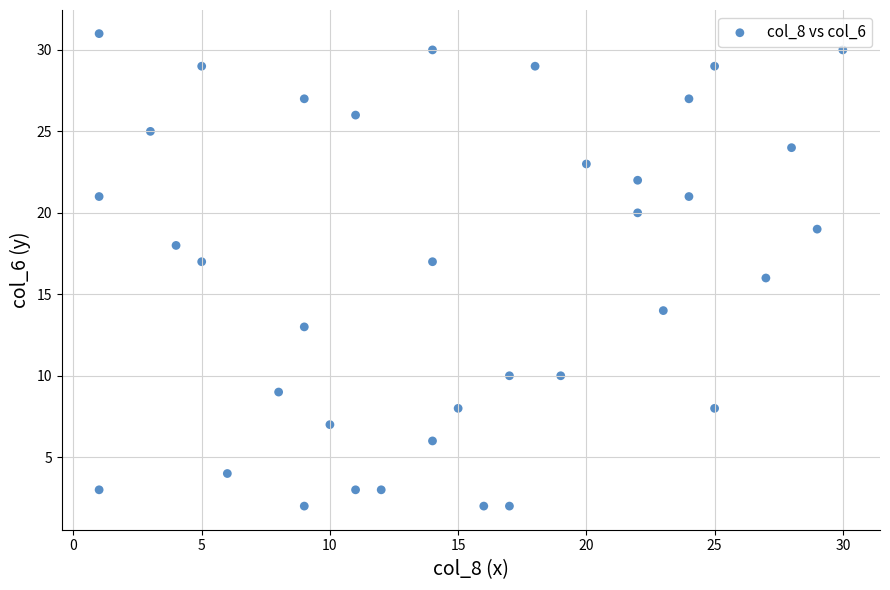

What is the range of X values (max minus min)?

29